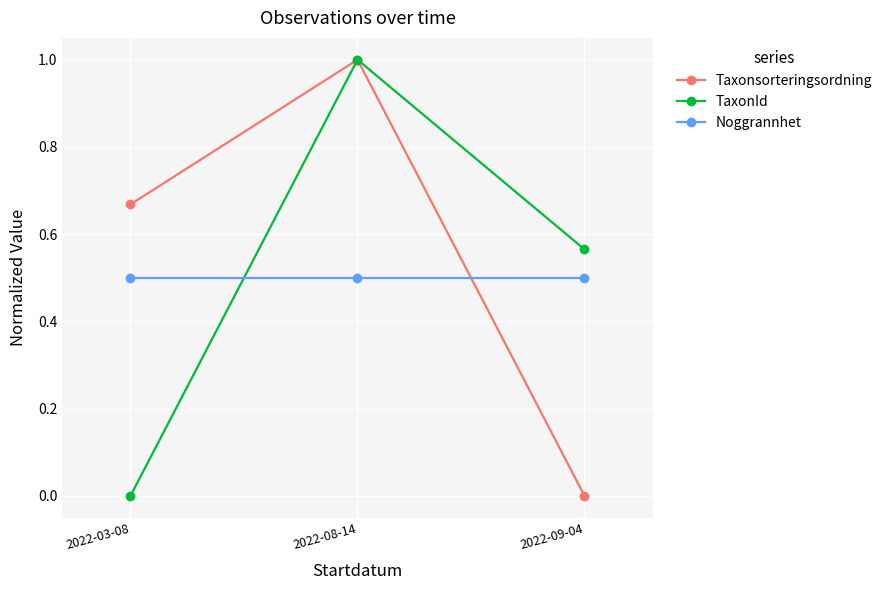

What is the sum of all TaxonId values?

1.6